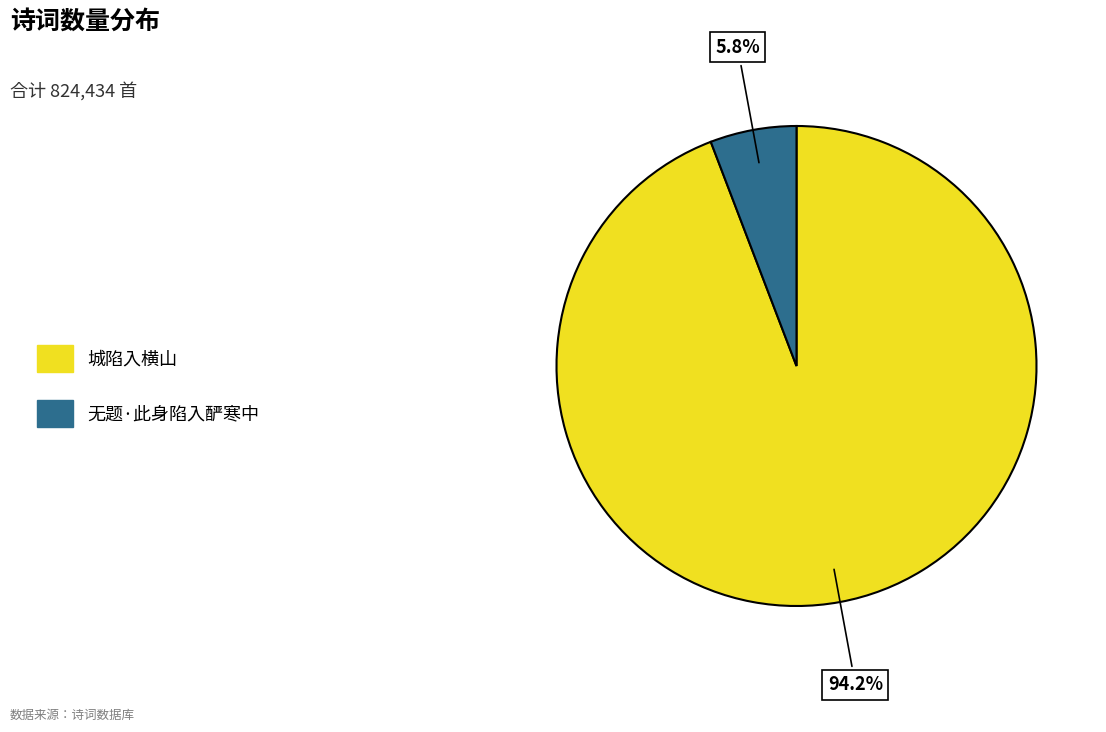

How many slices are in this pie chart?

2